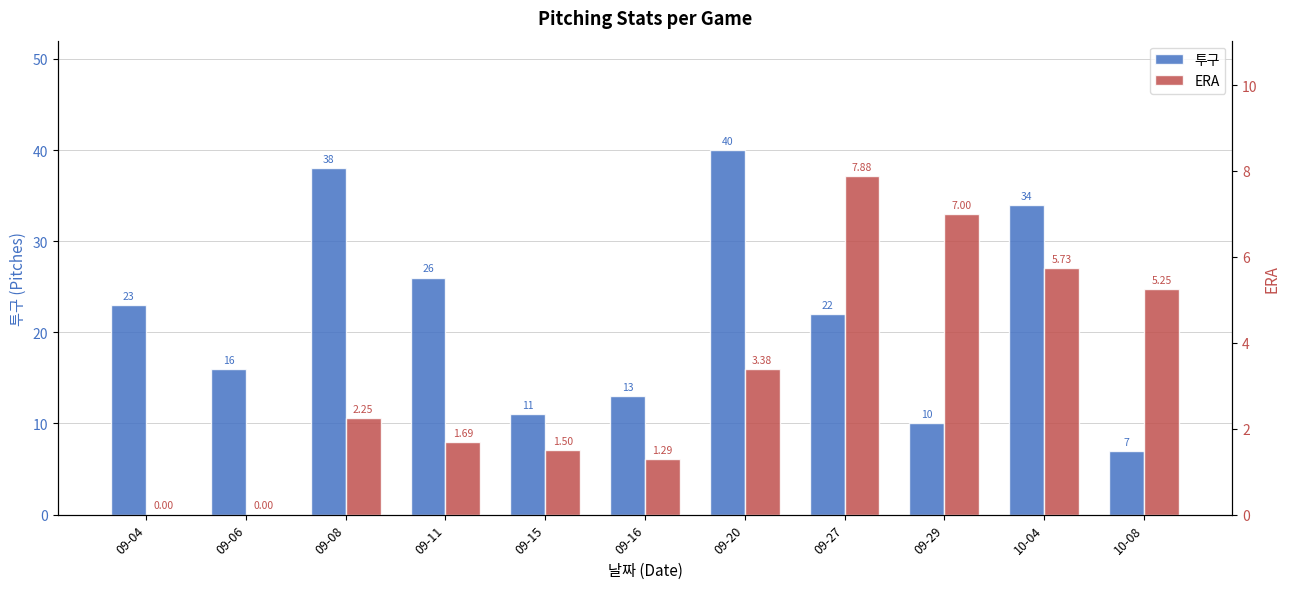

Which series changed the most between 09-06 and 09-27?

ERA